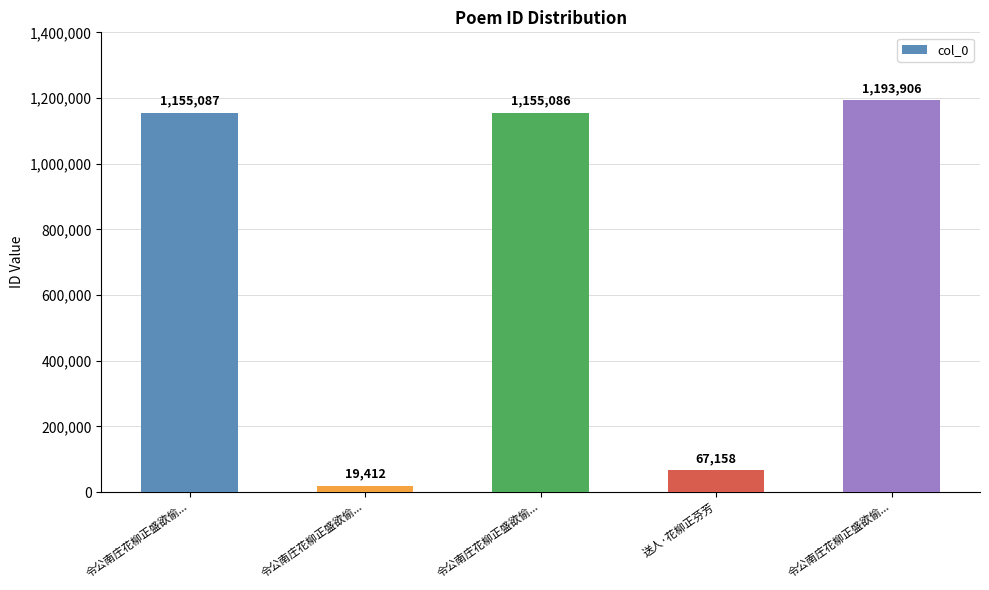

What is the minimum value shown in the chart?

19412